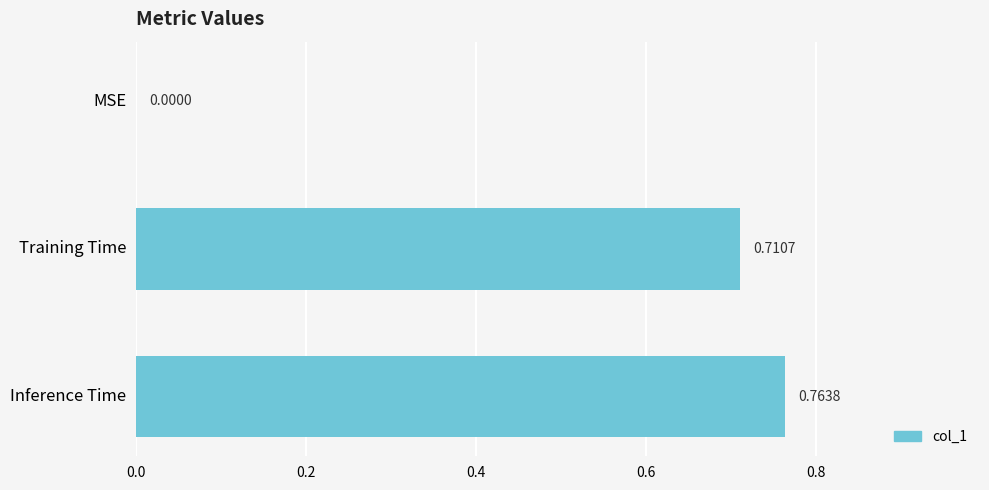

What is the sum of the values at Inference Time and Training Time?

1.5